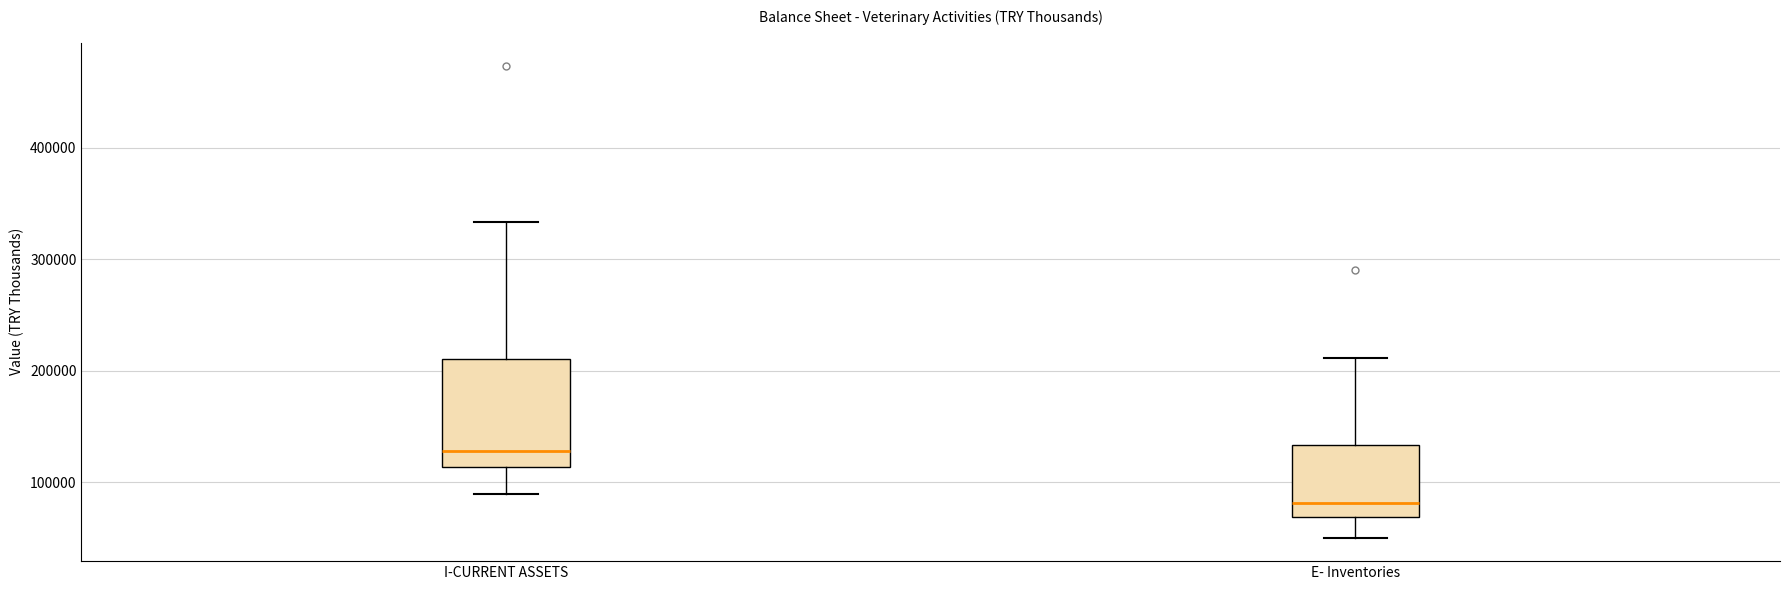

Reading left to right, read every box against the y-axis: the position of its median line, the range the box covers, and the ends of its whiskers. The values are not printed on the chart, so give them approximately, as read against the axis.

I-CURRENT ASSETS: median 130000, box 110000 to 210000, whiskers 90000 to 330000
E- Inventories: median 80000, box 70000 to 130000, whiskers 50000 to 210000